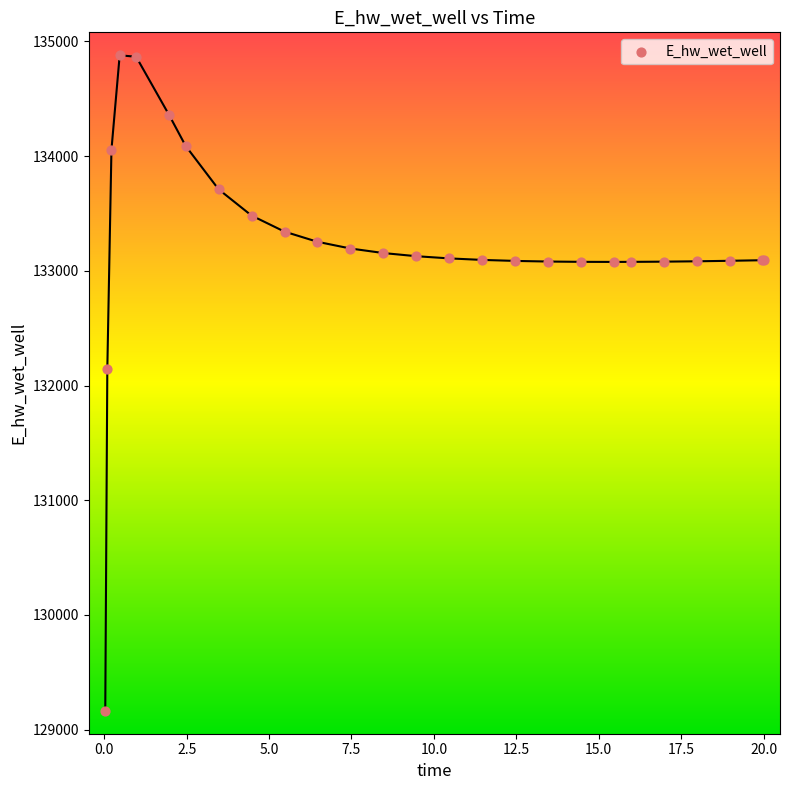

What Y value in the scatter plot is closest to 132021?

132146.5